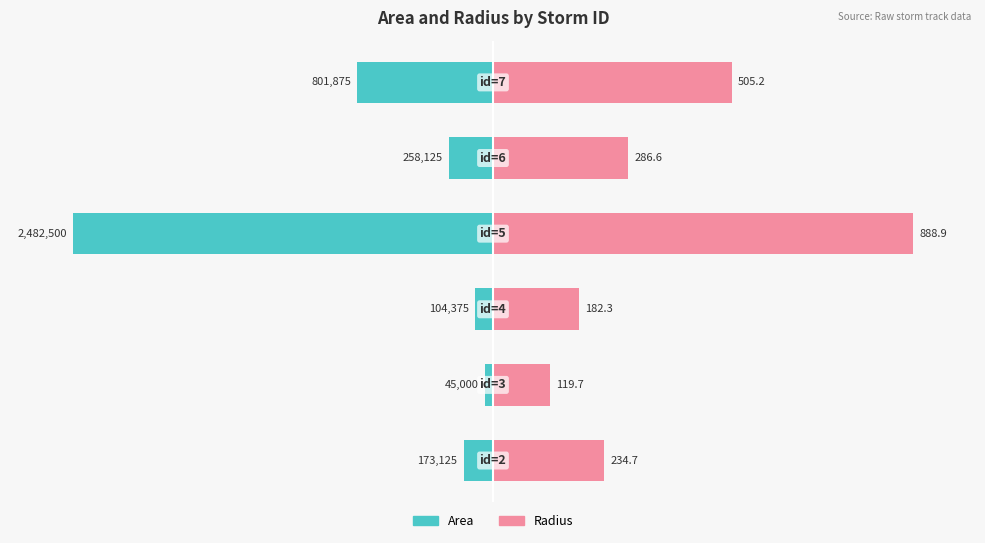

True or false: Radius has a value of 13.9 at 50.

False